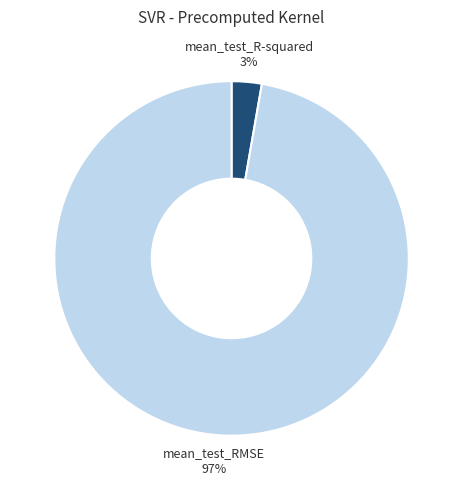

To the nearest percent, what percentage of the pie is mean_test_RMSE?

97%